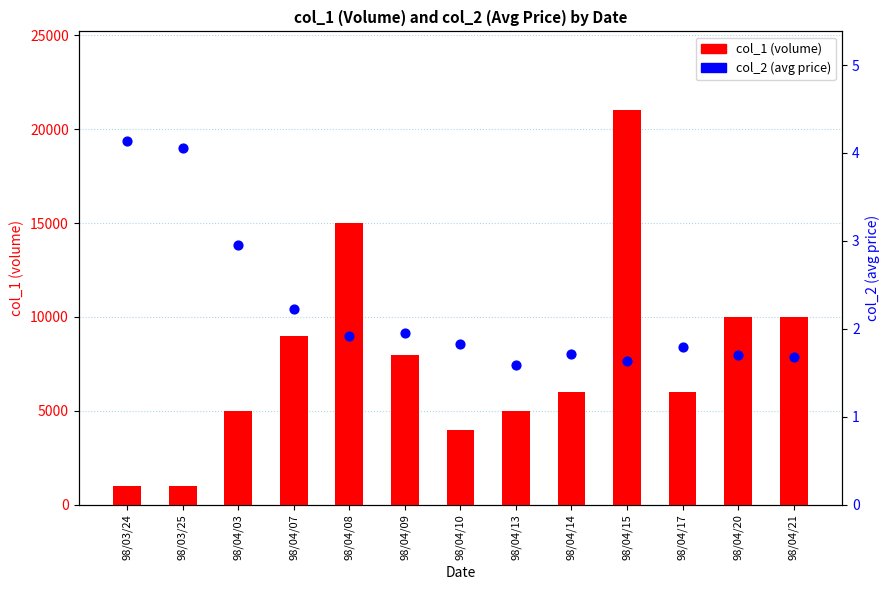

At which category is the sum across all series the highest?

98/04/15